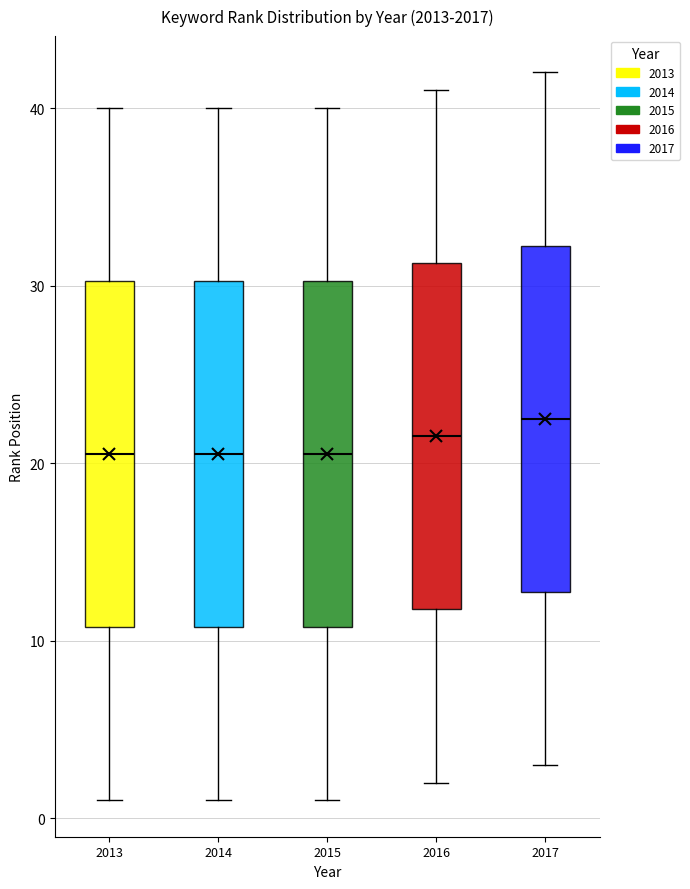

Reading left to right, transcribe this box plot: for each box, give where its median line is, the range the box spans, and where its two whiskers end, as read against the y-axis. The values are not printed on the chart, so give them approximately, as read against the axis.

2013: median 21, box 11 to 30, whiskers 1 to 40
2014: median 21, box 11 to 30, whiskers 1 to 40
2015: median 21, box 11 to 30, whiskers 1 to 40
2016: median 22, box 12 to 31, whiskers 2 to 41
2017: median 23, box 13 to 32, whiskers 3 to 42